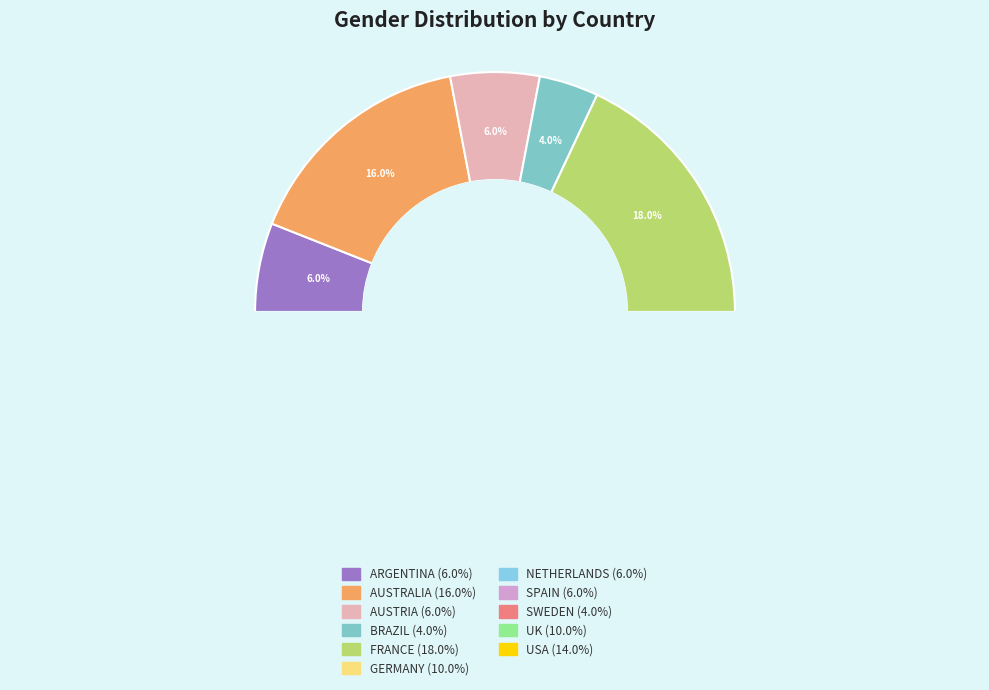

Is SWEDEN the majority of the pie?

No